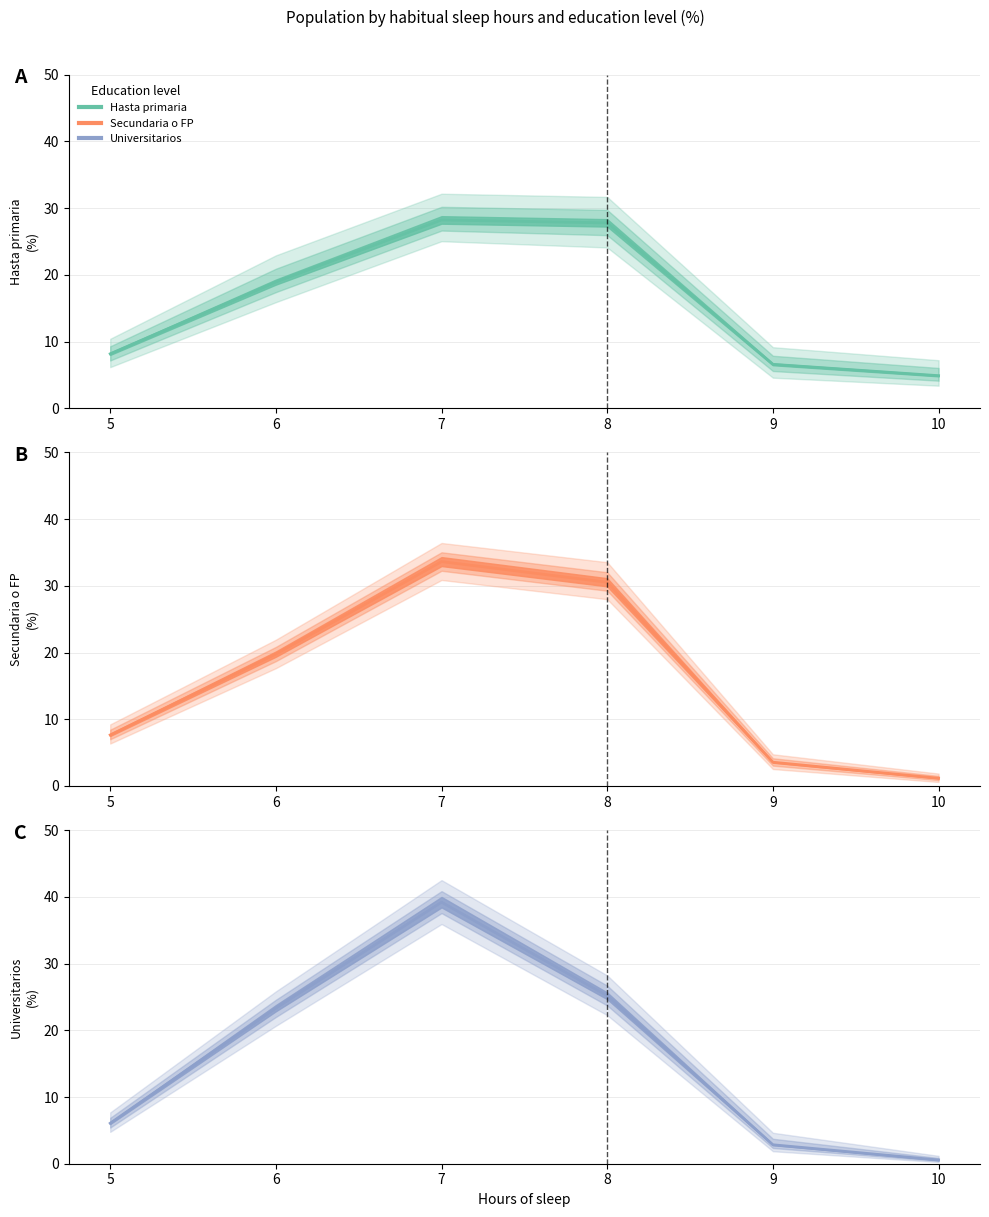

Does the chart have visible grid lines?

Yes